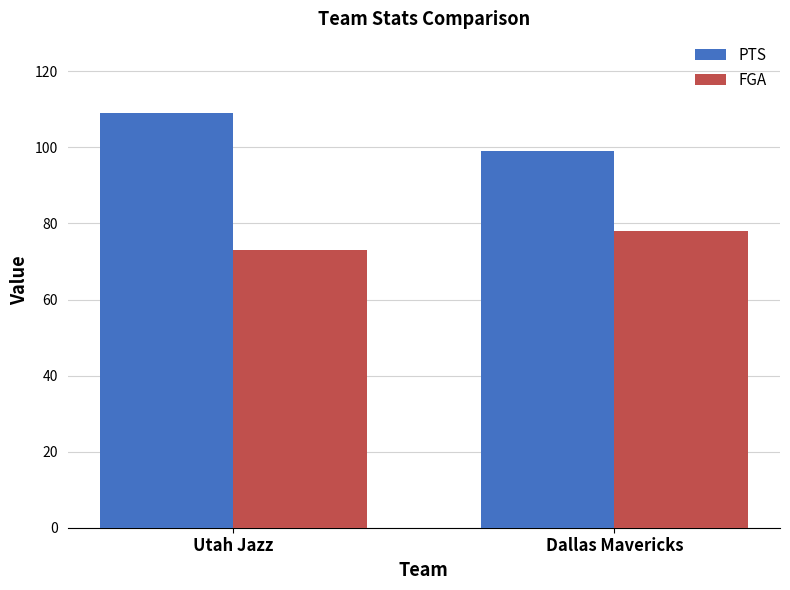

Reading left to right, list all the values displayed in this chart.

PTS: Utah Jazz=109	Dallas Mavericks=99
FGA: Utah Jazz=73	Dallas Mavericks=78